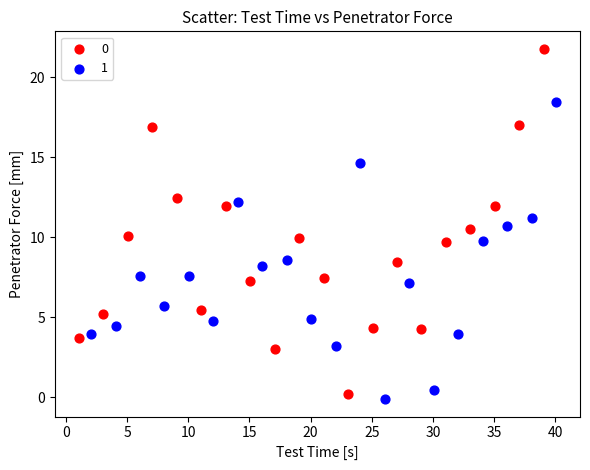

Which series contains the highest Y value?

0